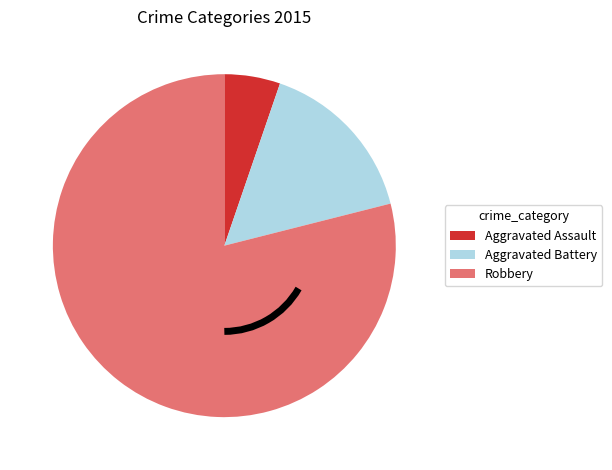

Approximately how many times larger is the value at Aggravated Assault compared to Aggravated Battery?

0.3